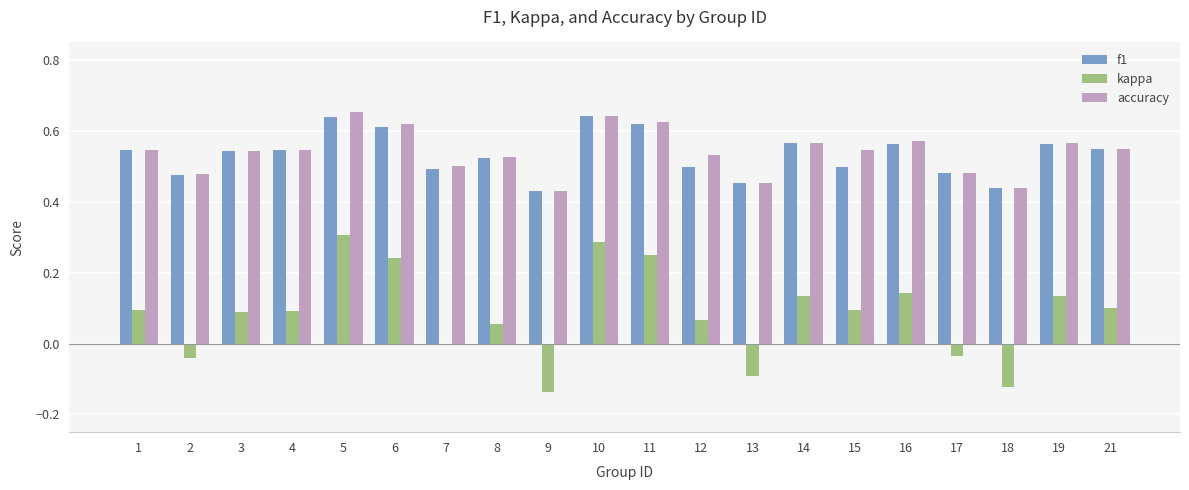

Is the value of kappa at 2 greater than the value of f1 at 11?

No